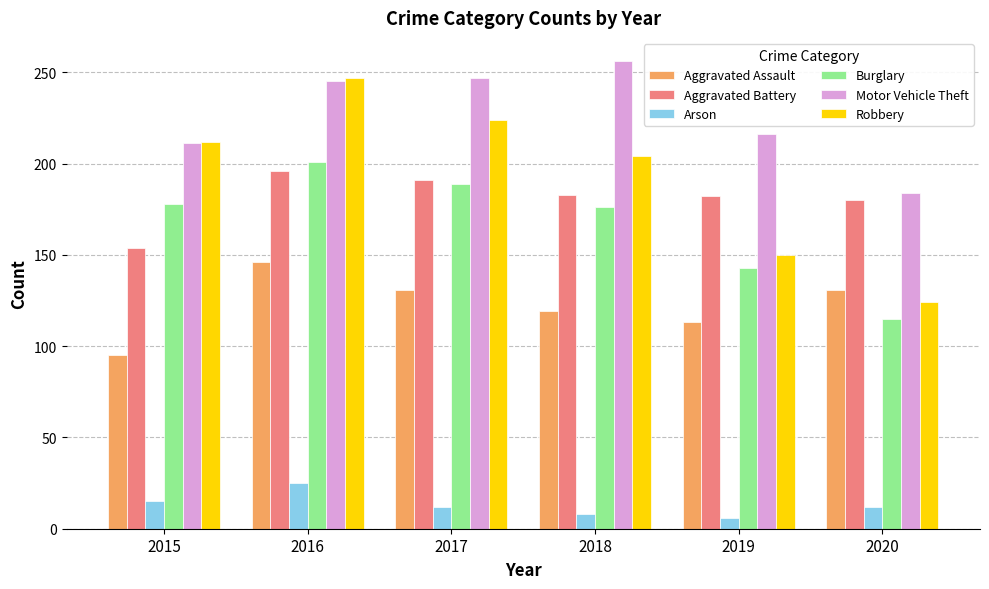

How many values in the Burglary series are below 178?

3